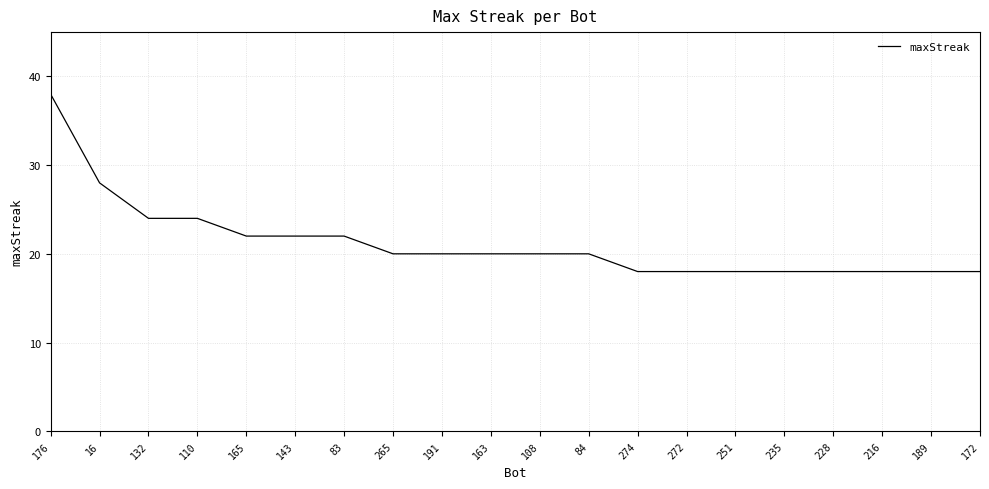

What position from the left is 251?

15